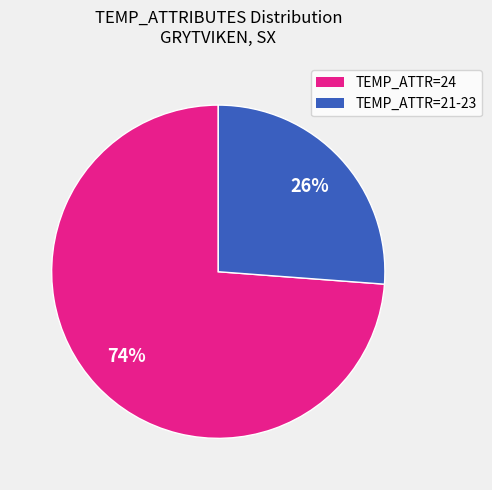

To the nearest percent, what is the difference between the largest and smallest slice percentages?

48%